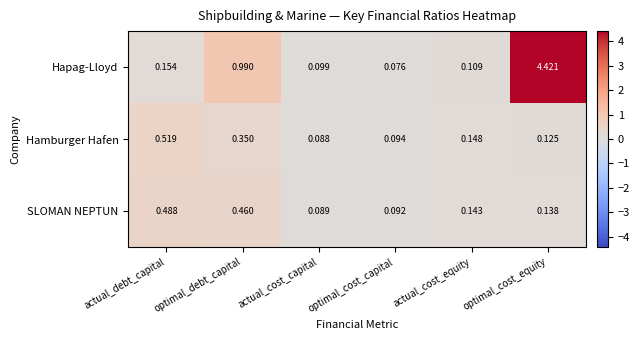

Rank the series by their maximum value, from lowest to highest.

SLOMAN NEPTUN, Hamburger Hafen, Hapag-Lloyd